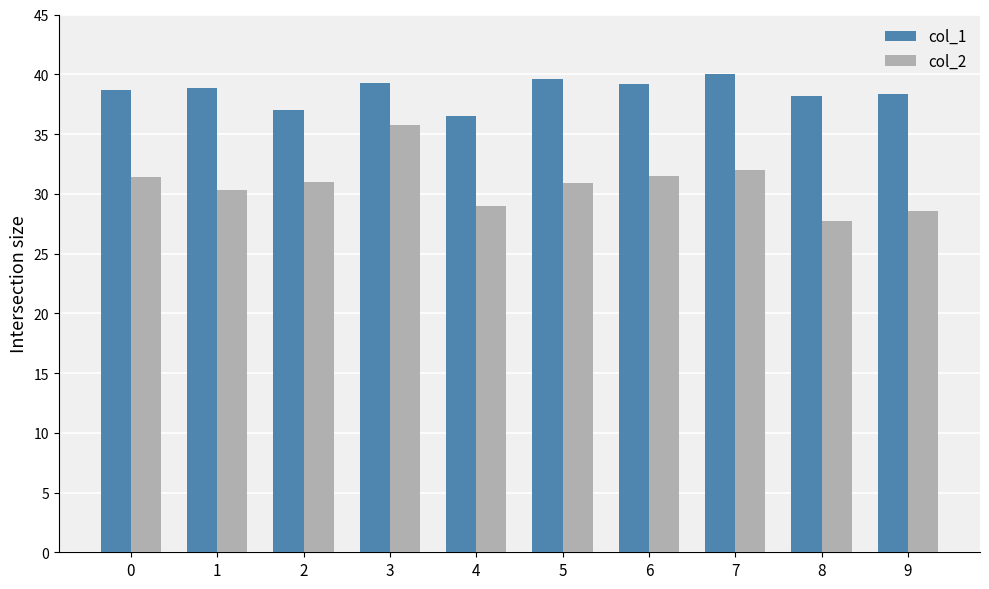

The col_2 series shows 21.6 at 7. True or false?

False